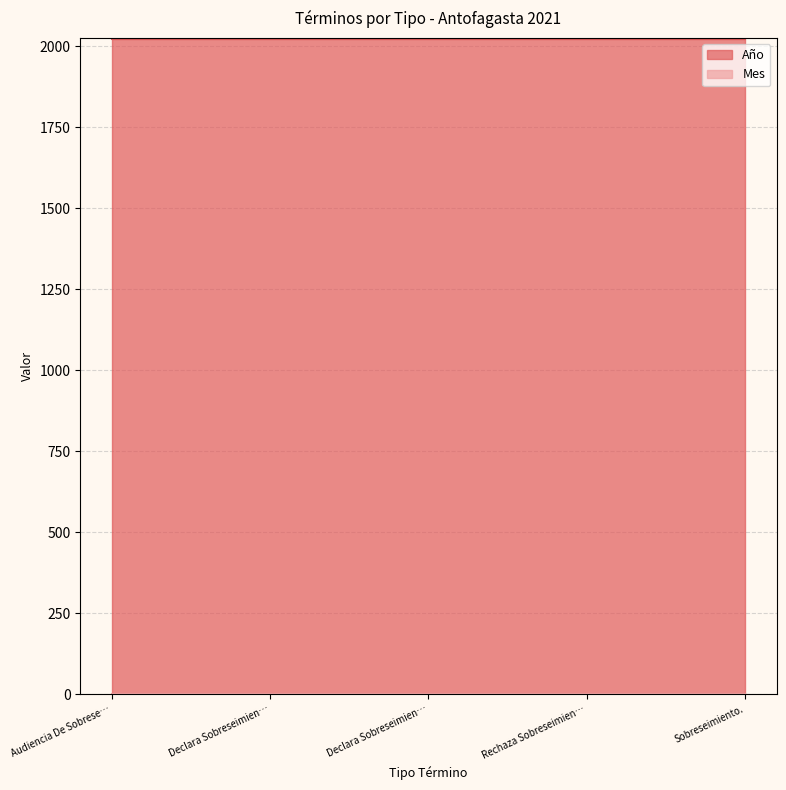

Rank the categories by Mes value from lowest to highest.

Audiencia De Sobreseimiento., Declara Sobreseimiento Definitivo., Declara Sobreseimiento Temporal., Rechaza Sobreseimiento Definitivo., Sobreseimiento.